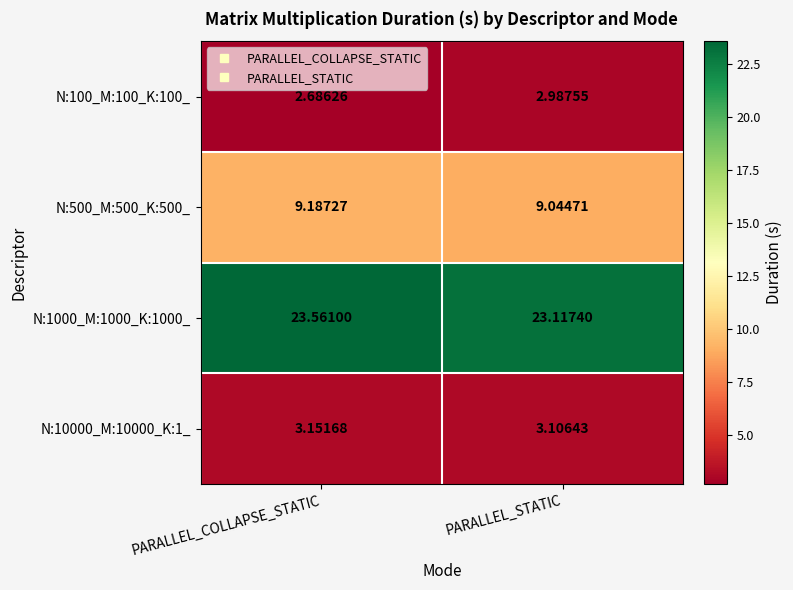

What is the total value across all series at PARALLEL_COLLAPSE_STATIC?

38.6